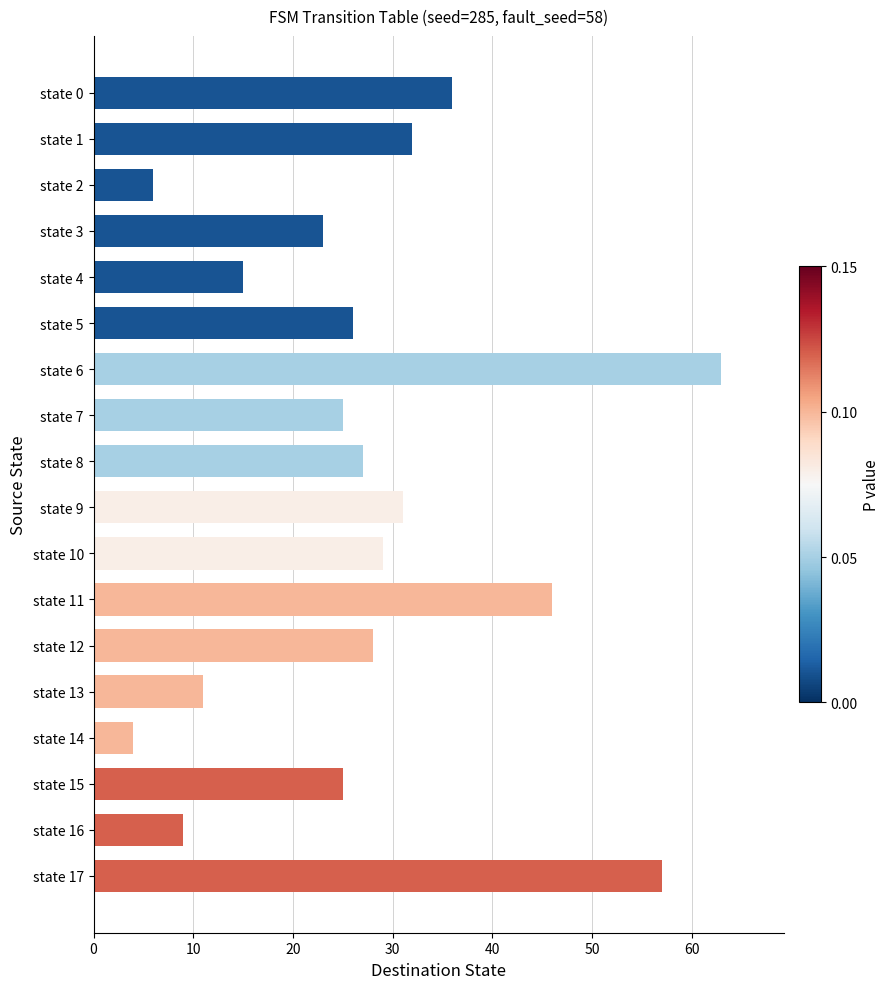

Does the chart contain any negative values?

No